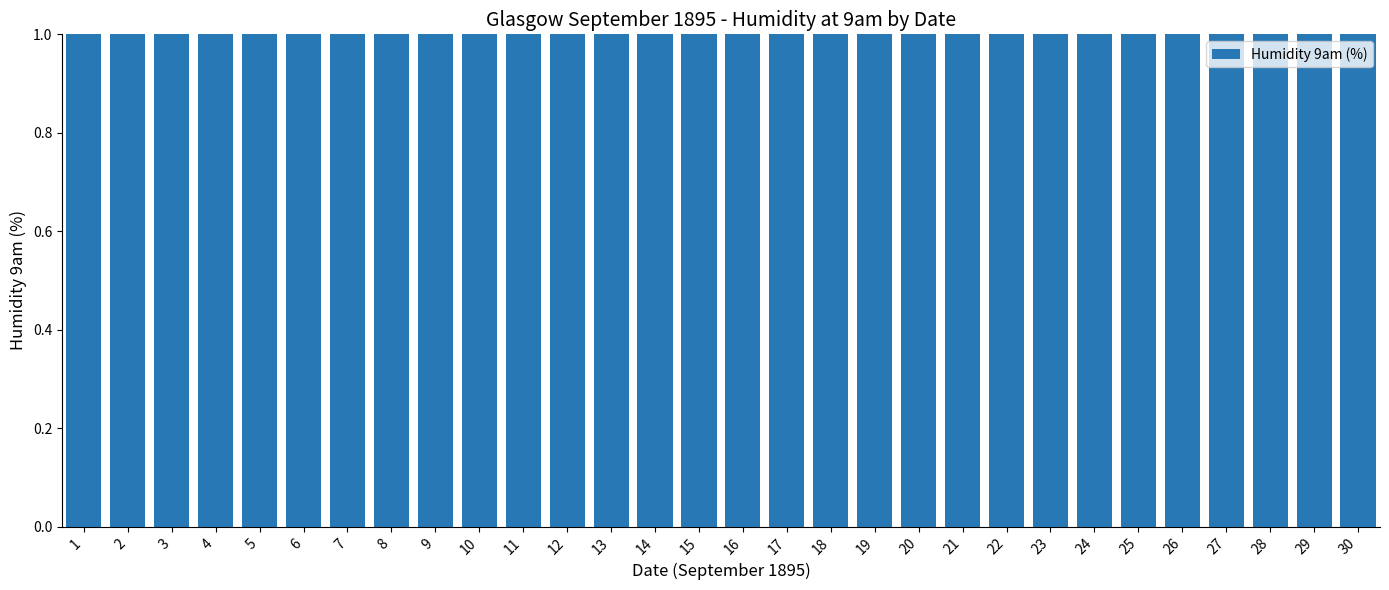

Reading left to right, transcribe all the data shown in this chart.

1=82	2=80	3=82	4=80	5=83	6=77	7=79	8=77	9=79	10=72	11=86	12=74	13=74	14=81	15=91	16=79	17=94	18=89	19=78	20=82	21=85	22=77	23=90	24=85	25=80	26=87	27=88	28=100	29=96	30=95